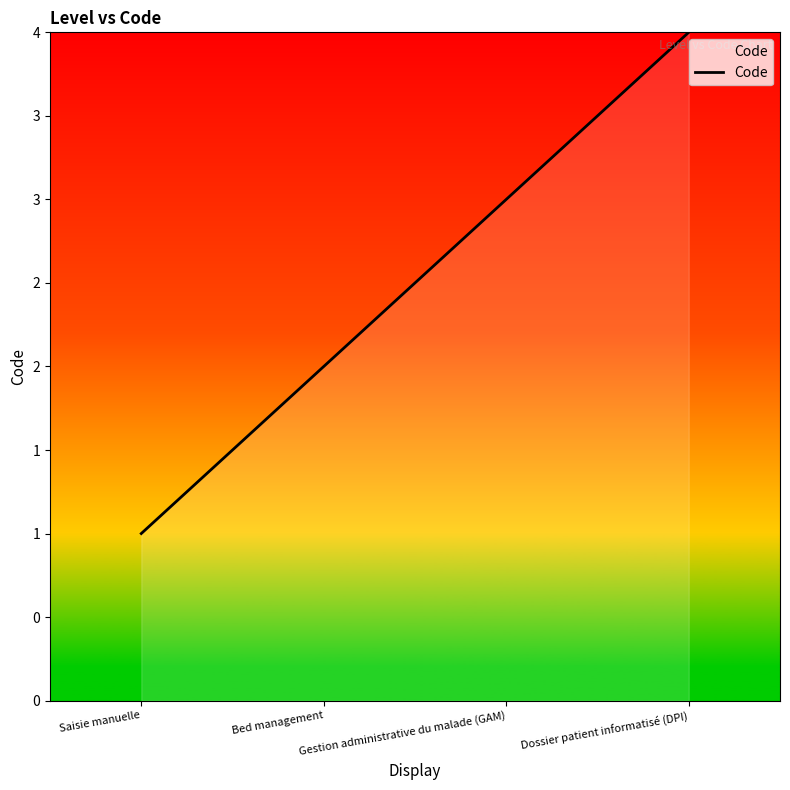

Is this an area chart (filled region under the line)?

Yes